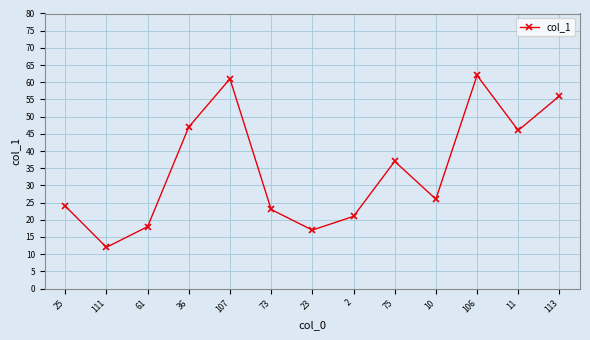

What is the label of the 4th point from the right?

10